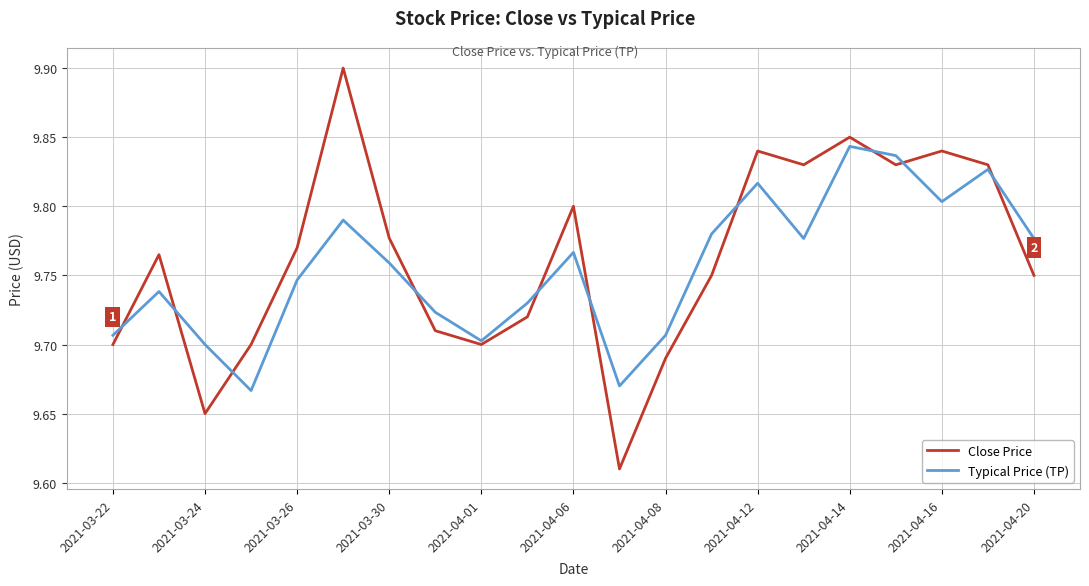

List the series in order of their peak value, highest first.

Close Price, Typical Price (TP)